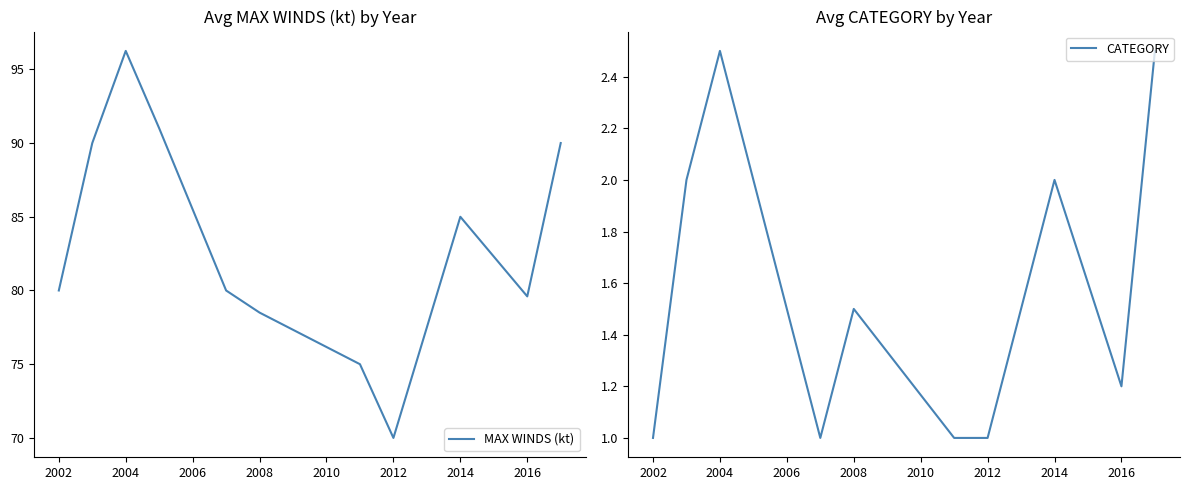

Where is MAX WINDS (kt) nearest to the value 83?

2014